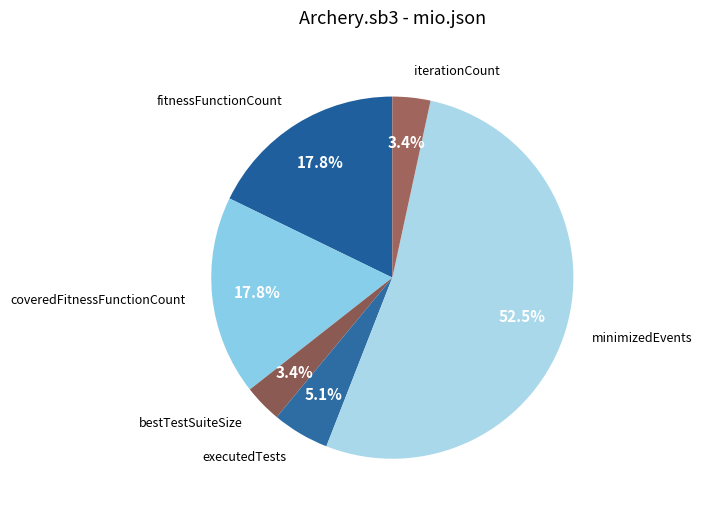

How much of the chart is everything except fitnessFunctionCount?

82.2%